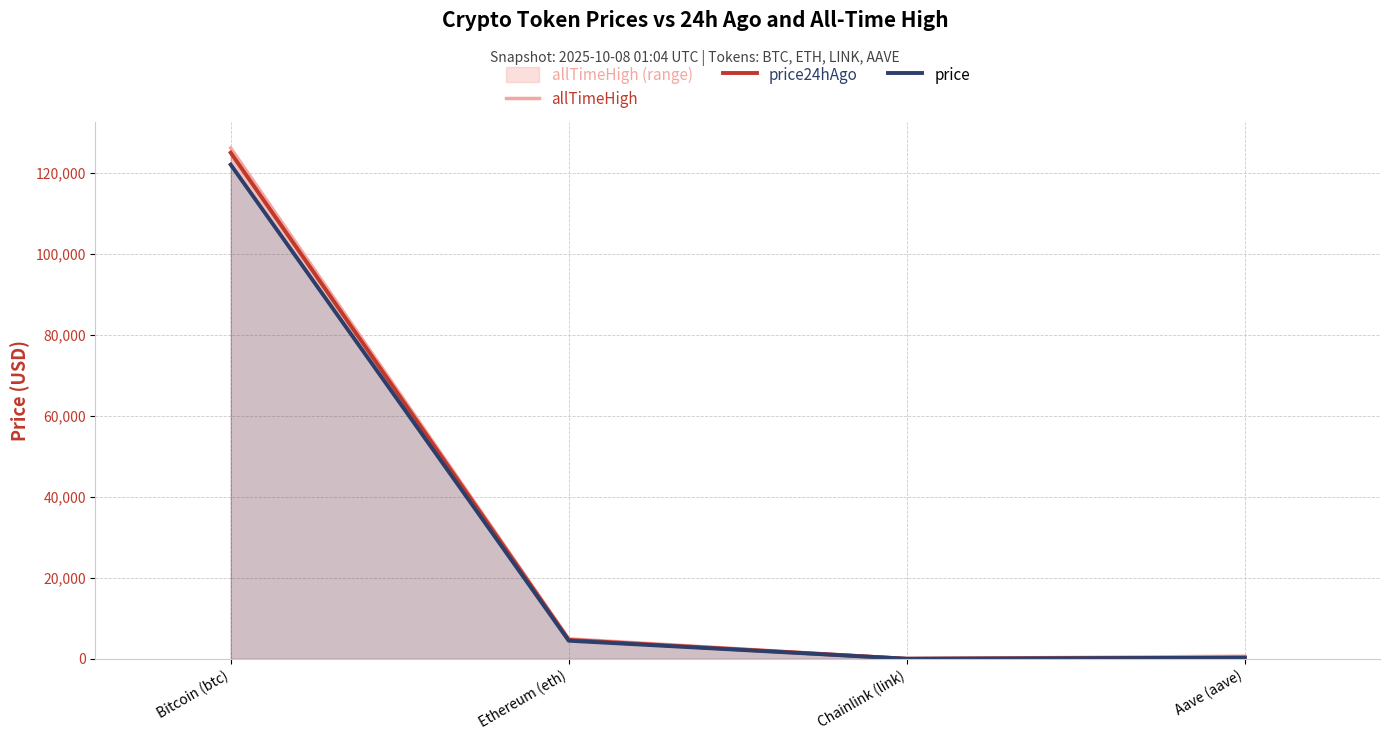

Does the chart display data point markers on the line(s)?

No